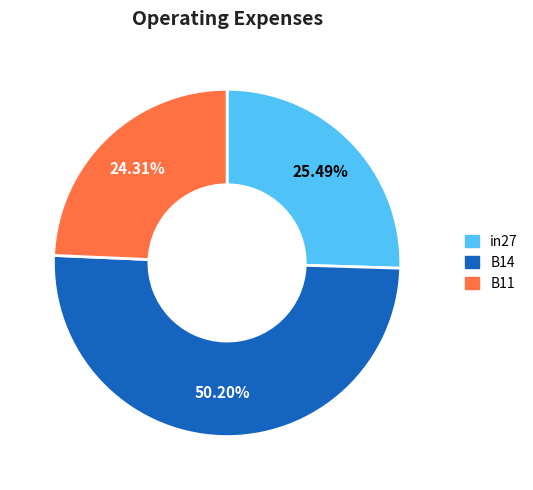

To the nearest percent, what portion does in27 represent?

25%